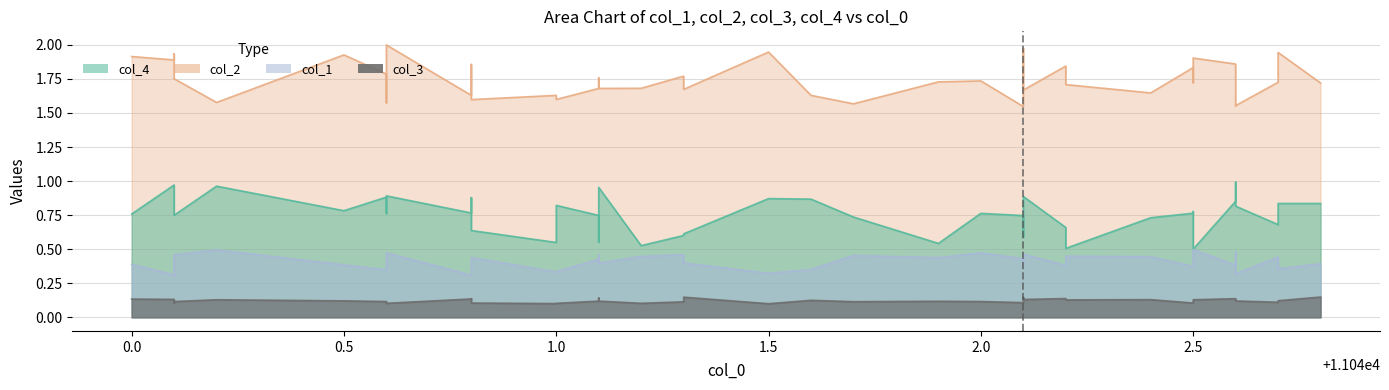

True or false: col_3 and col_2 cross at least once.

False